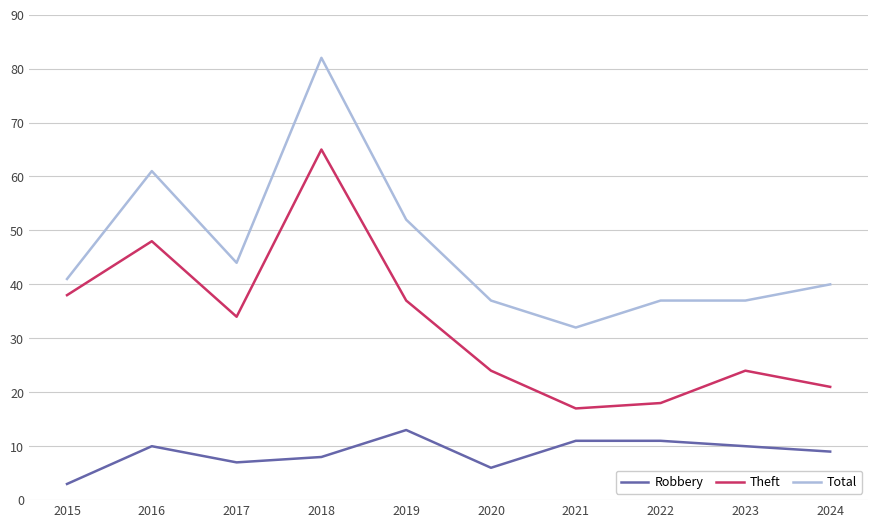

Reading left to right, what are all the values shown in this chart?

Robbery: 2015=3	2016=10	2017=7	2018=8	2019=13	2020=6	2021=11	2022=11	2023=10	2024=9
Theft: 2015=38	2016=48	2017=34	2018=65	2019=37	2020=24	2021=17	2022=18	2023=24	2024=21
Total: 2015=41	2016=61	2017=44	2018=82	2019=52	2020=37	2021=32	2022=37	2023=37	2024=40